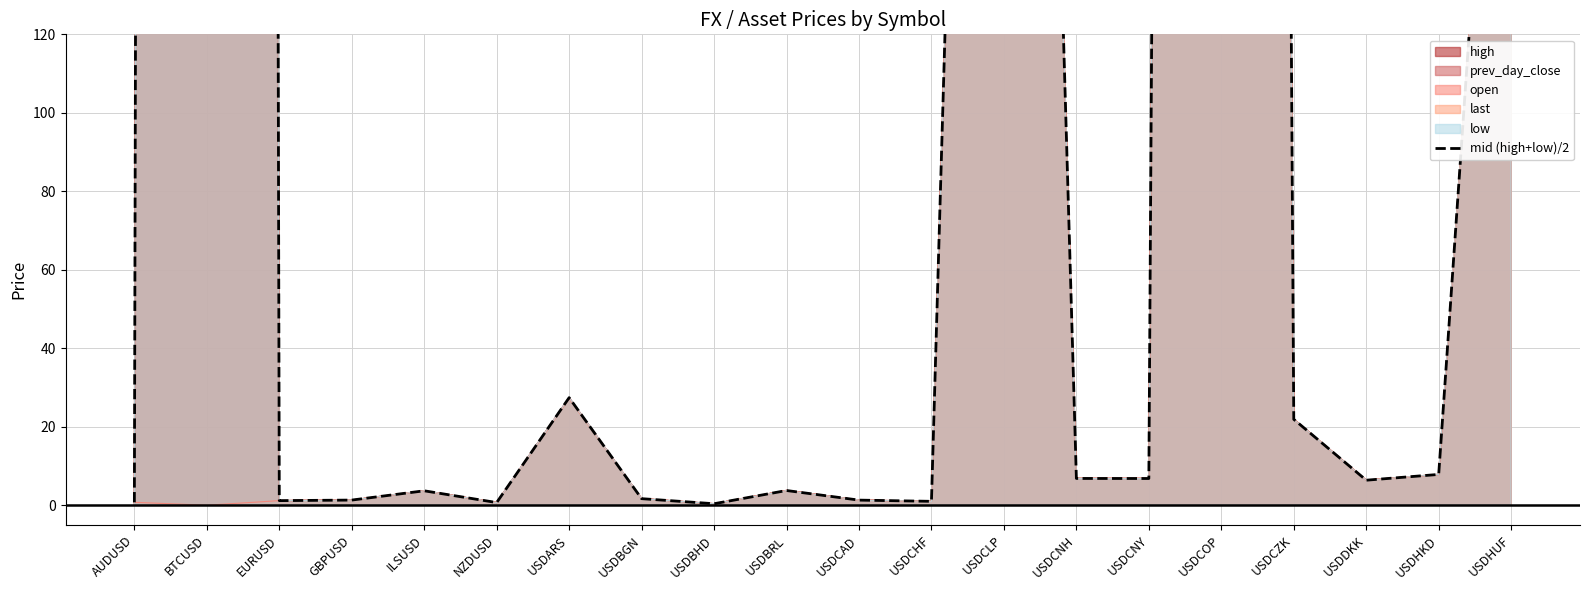

How many data points are above 6?

10